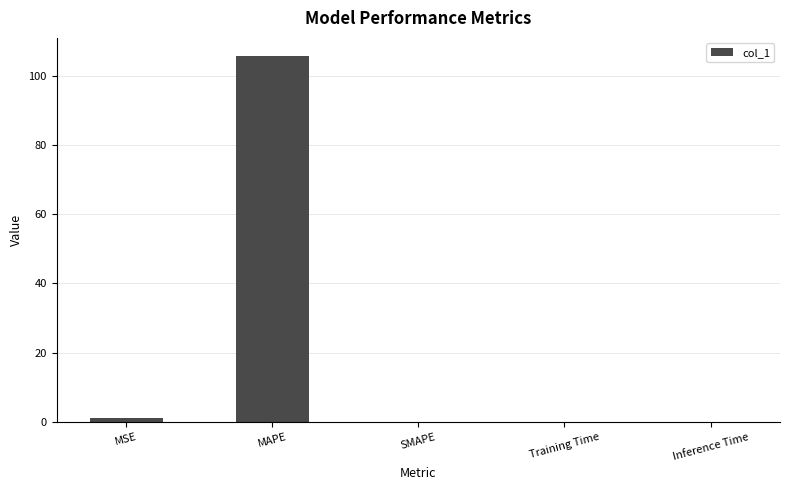

What is the greatest value displayed?

105.6